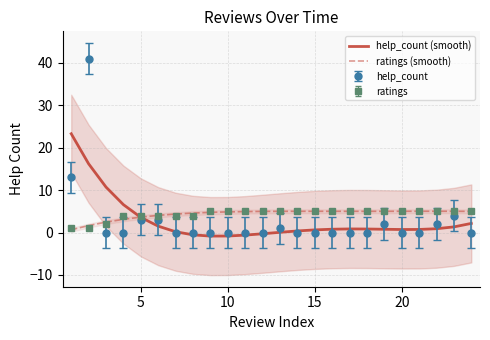

After their last crossing, which series has the higher values: ratings or help_count?

ratings